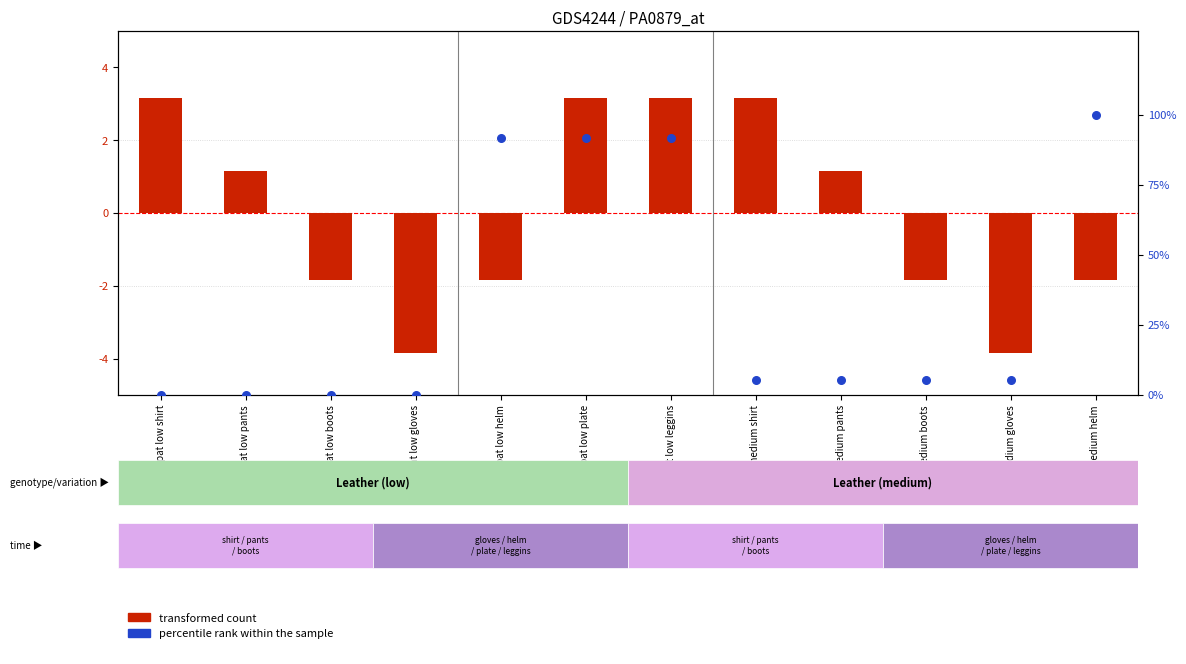

At which category is the sum across all series the highest?

gipat medium helm